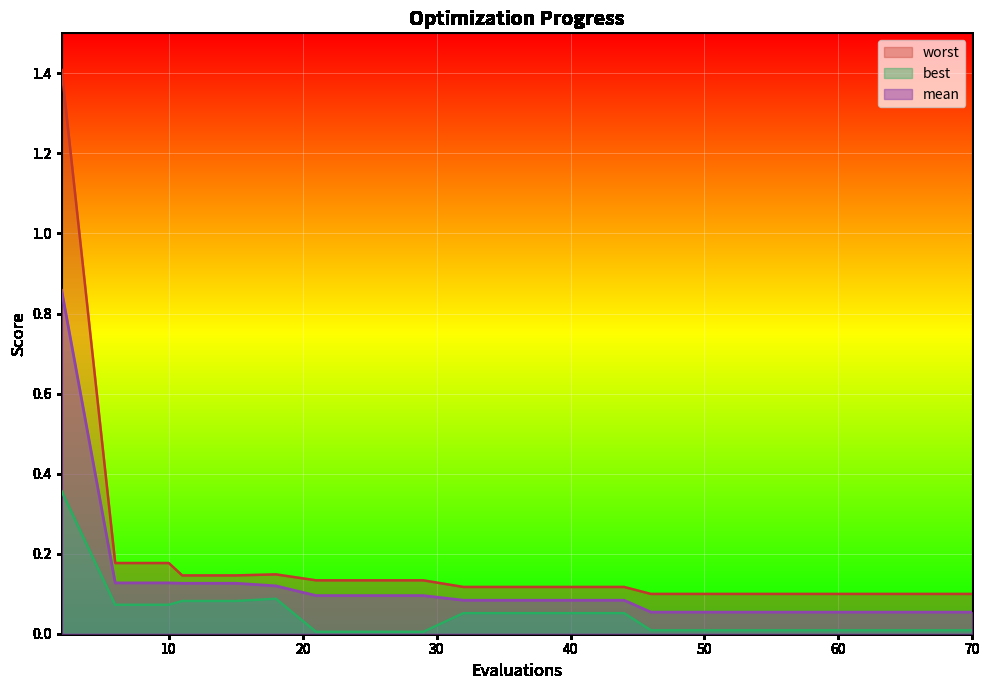

List the series in order of their overall mean, highest first.

worst, mean, best